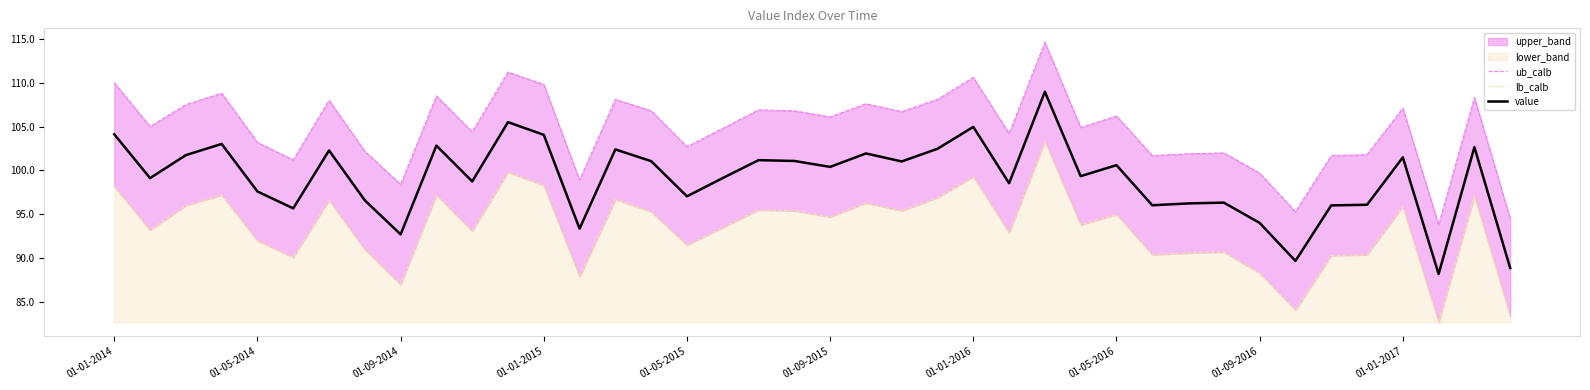

How many interior local peaks does the value series have?

13